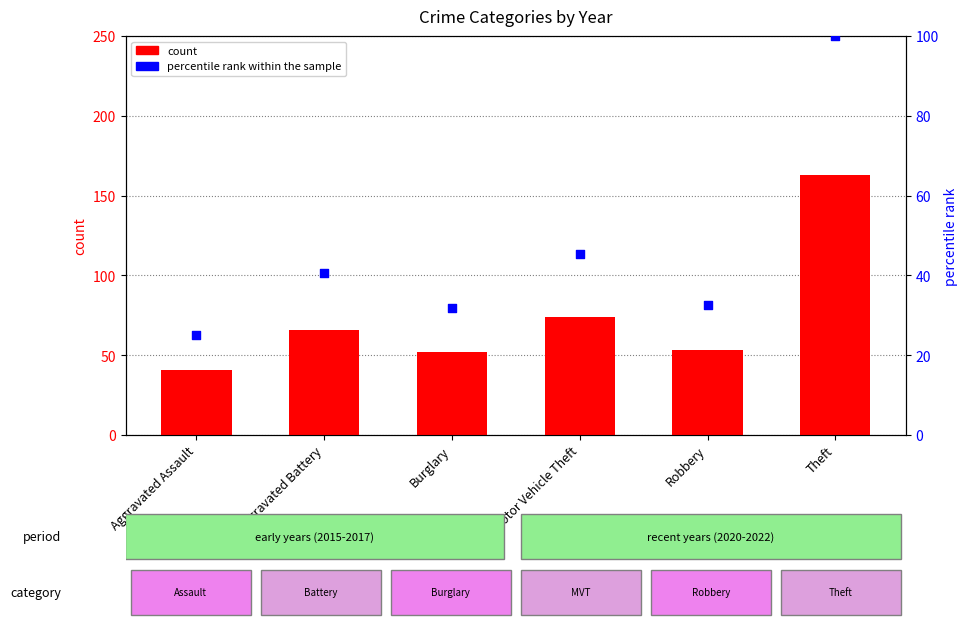

Is the value of count at Motor Vehicle Theft greater than the value of percentile rank within the sample at Theft?

No